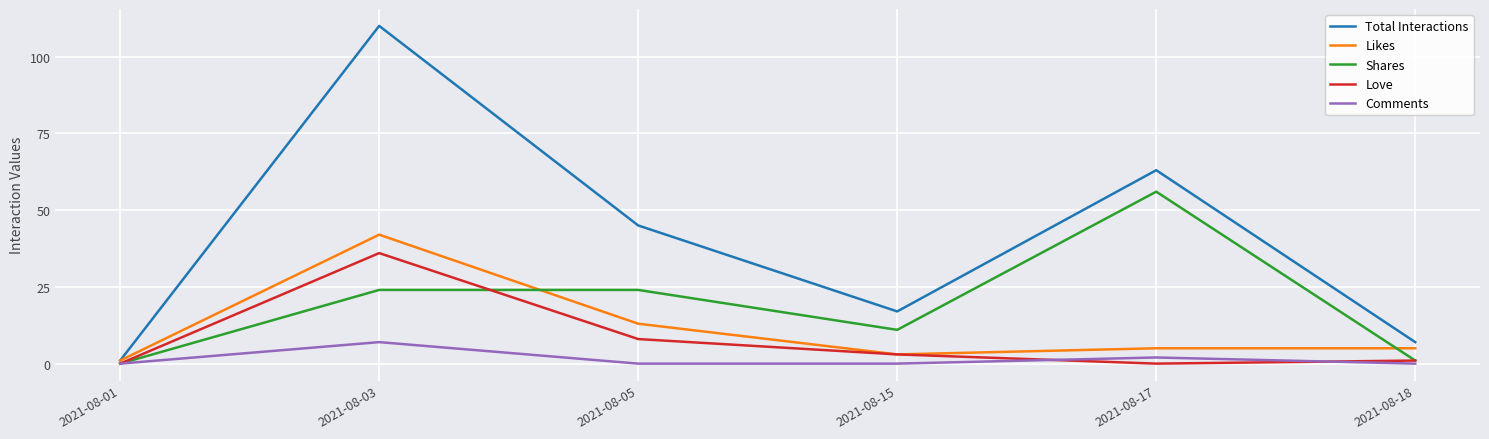

Reading left to right, list all the values displayed in this chart.

Total Interactions: 2021-08-01=1	2021-08-03=110	2021-08-05=45	2021-08-15=17	2021-08-17=63	2021-08-18=7
Likes: 2021-08-01=1	2021-08-03=42	2021-08-05=13	2021-08-15=3	2021-08-17=5	2021-08-18=5
Shares: 2021-08-01=0	2021-08-03=24	2021-08-05=24	2021-08-15=11	2021-08-17=56	2021-08-18=1
Love: 2021-08-01=0	2021-08-03=36	2021-08-05=8	2021-08-15=3	2021-08-17=0	2021-08-18=1
Comments: 2021-08-01=0	2021-08-03=7	2021-08-05=0	2021-08-15=0	2021-08-17=2	2021-08-18=0